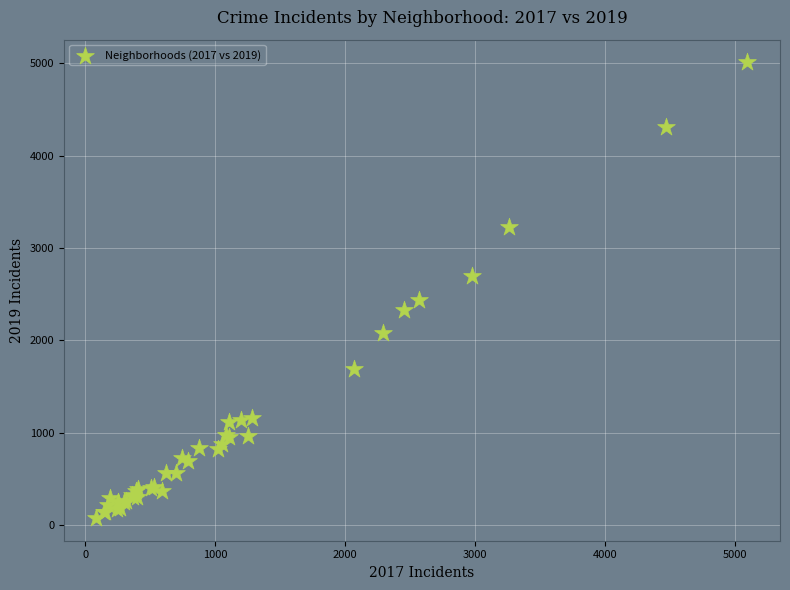

What Y value in the scatter plot is closest to 2542?

2441